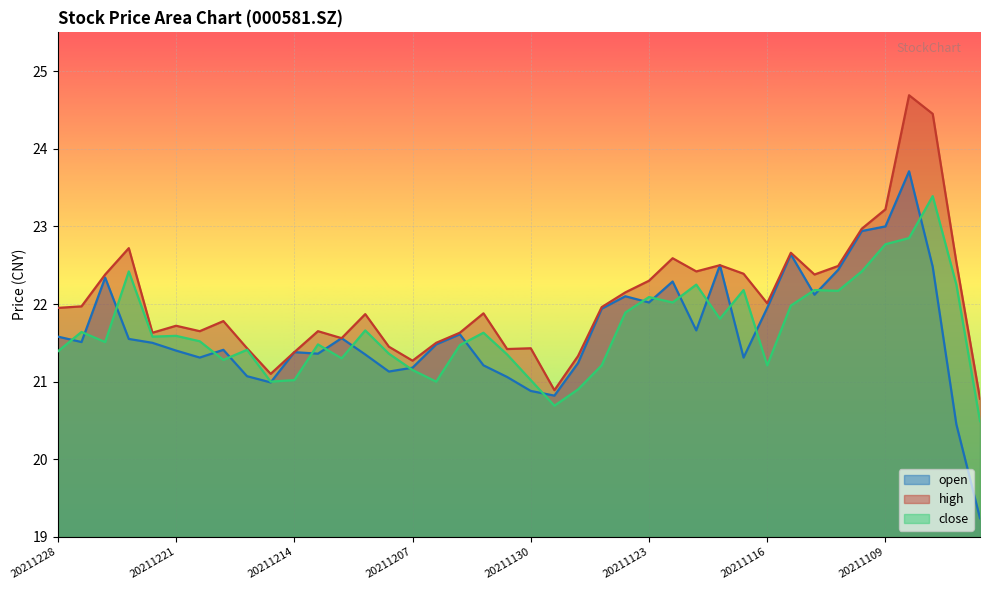

What is the difference between the highest and lowest values at 20211105?

2.0